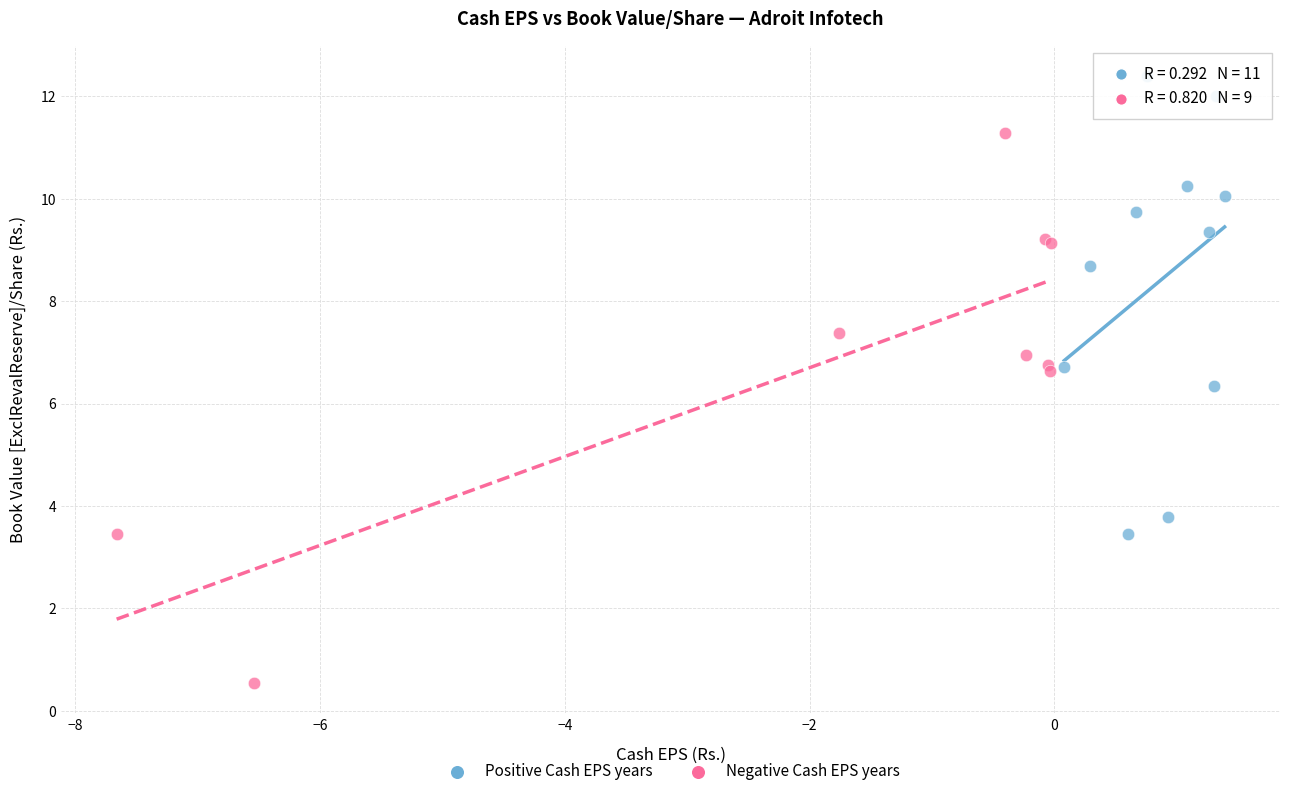

Which series contains the lowest Y value?

Negative Cash EPS years